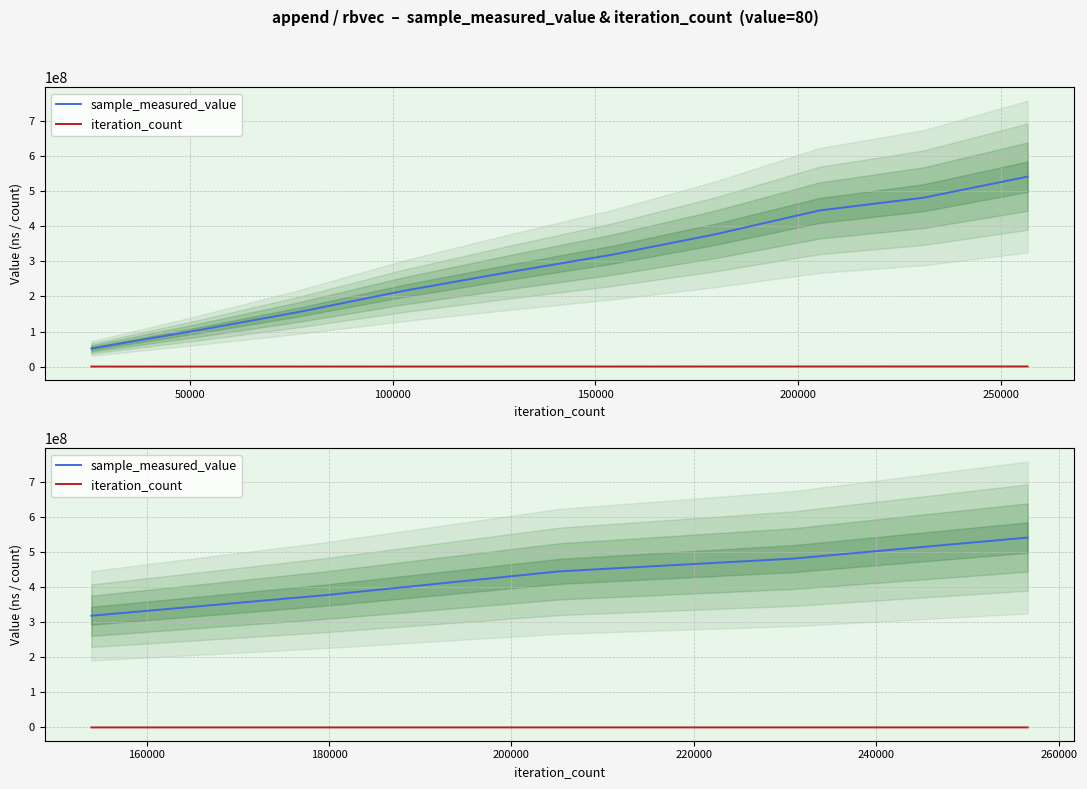

What are all the series names shown in the legend?

sample_measured_value, iteration_count